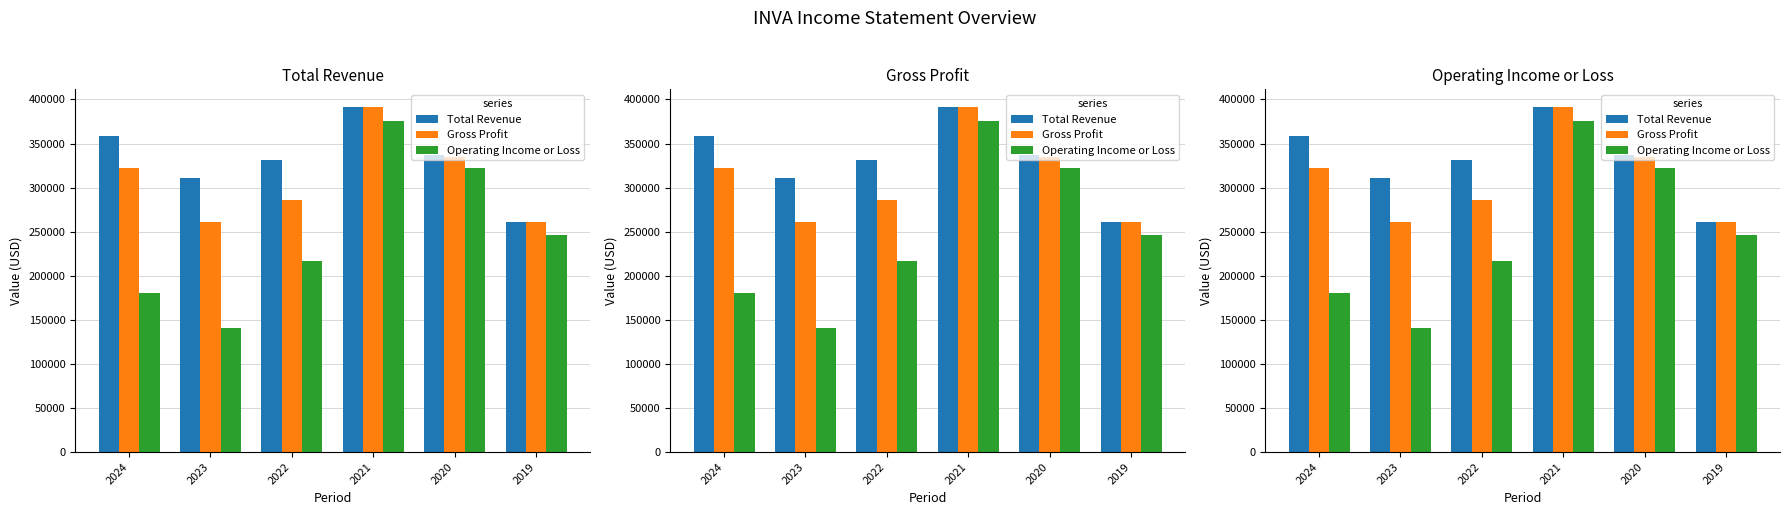

What is the average value of the Operating Income or Loss series?

247167